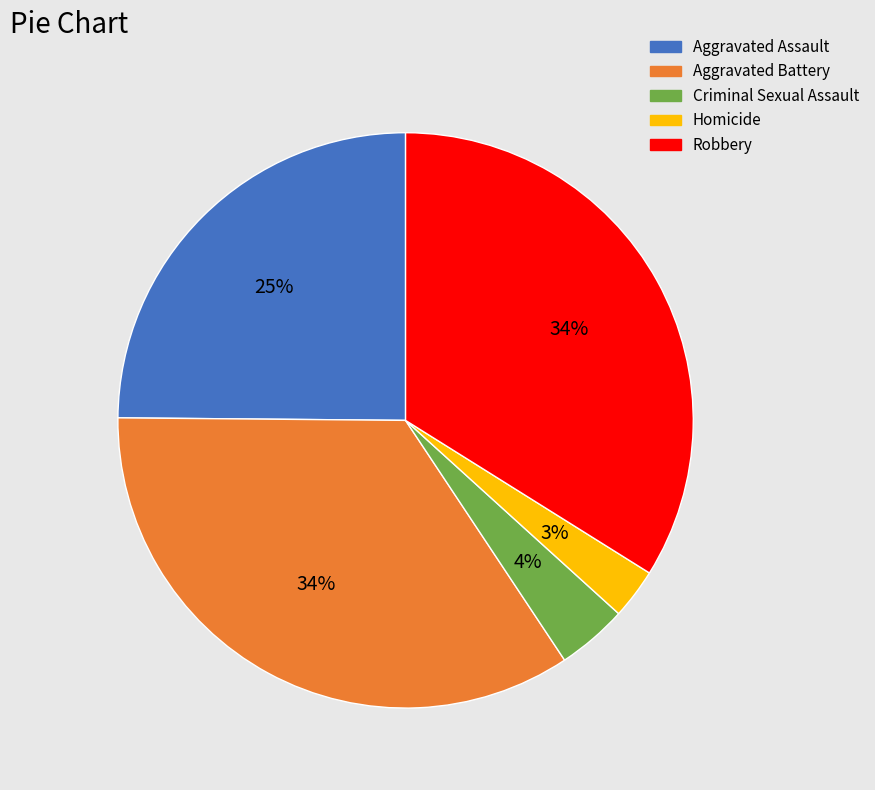

What percentage is the Robbery slice, to the nearest percent?

34%